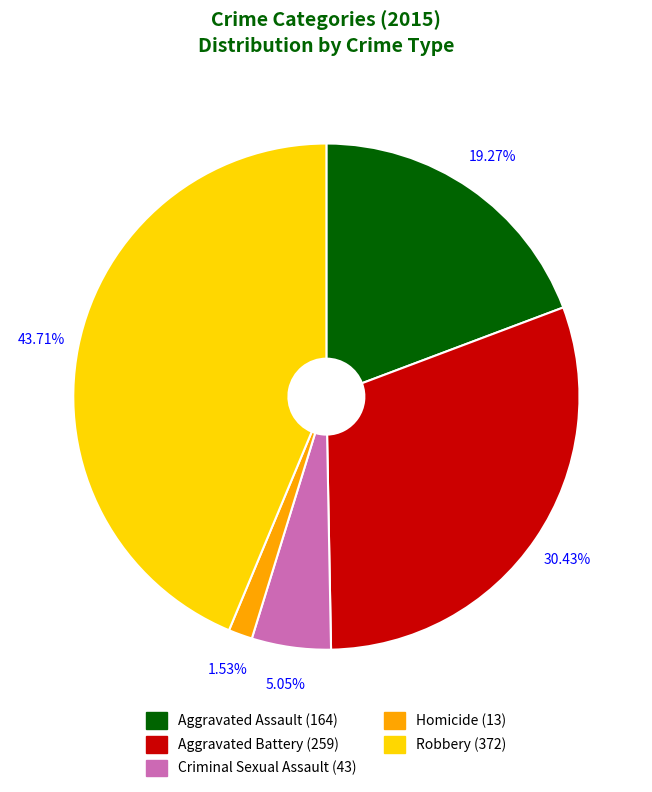

Do Robbery and Homicide together represent more than half of the pie?

No